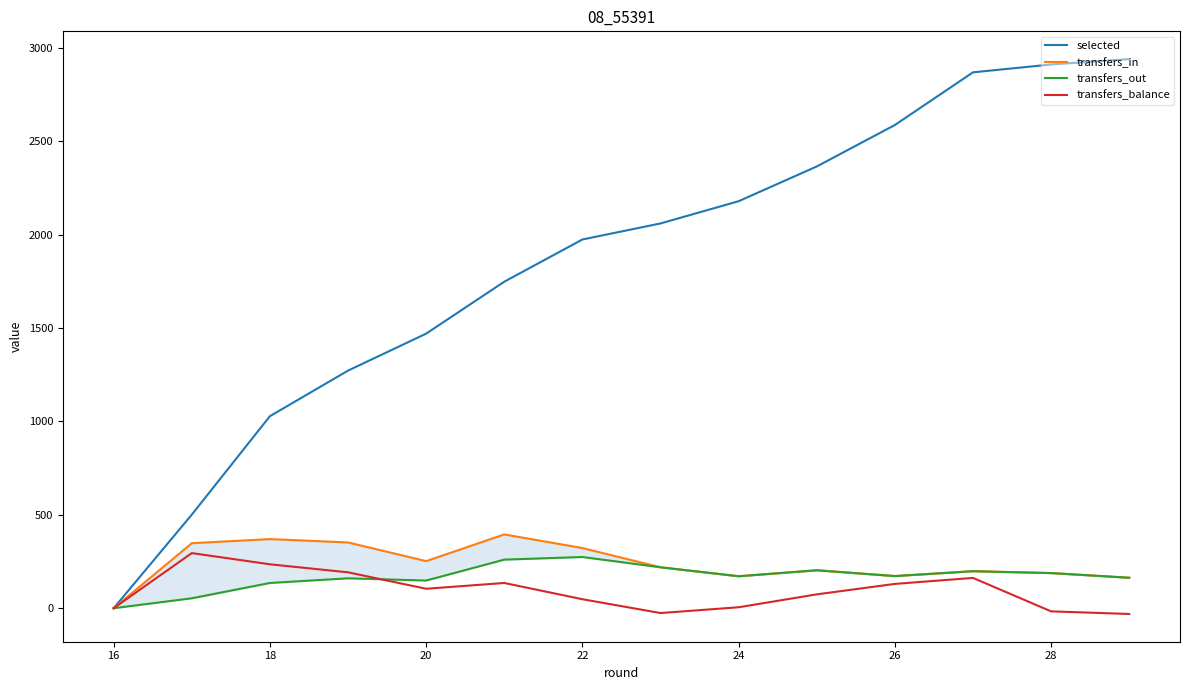

What is the average value of the transfers_out series?

167